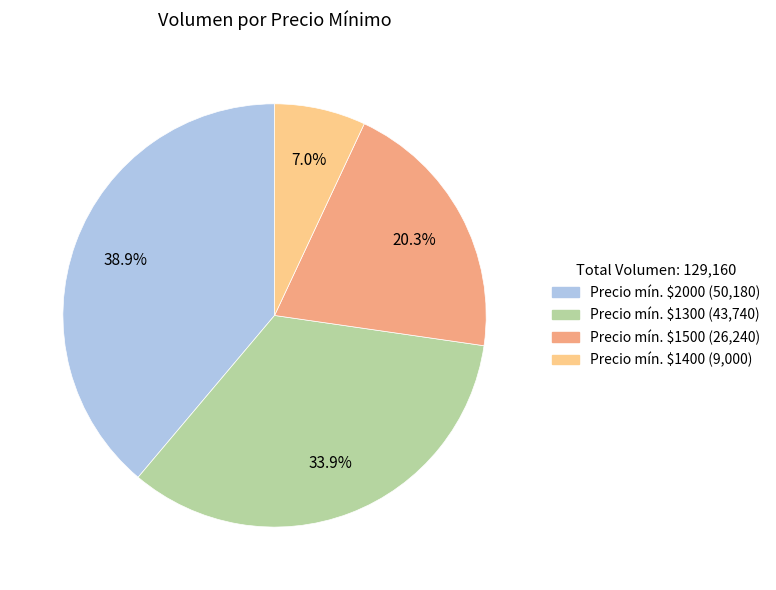

Is there any slice that represents more than half of the pie?

No